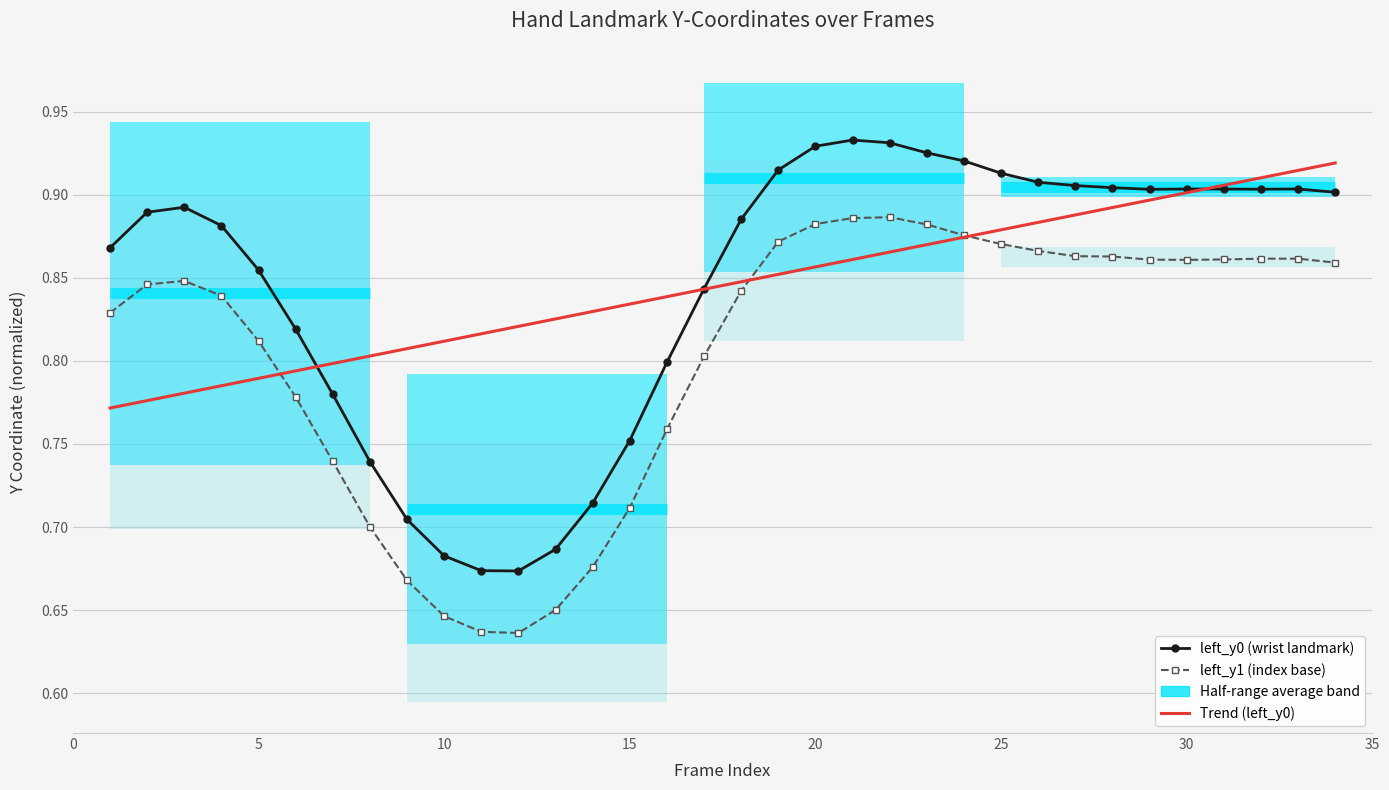

In left_y0 (wrist landmark), how many points are lower than both neighbors (excluding endpoints)?

3